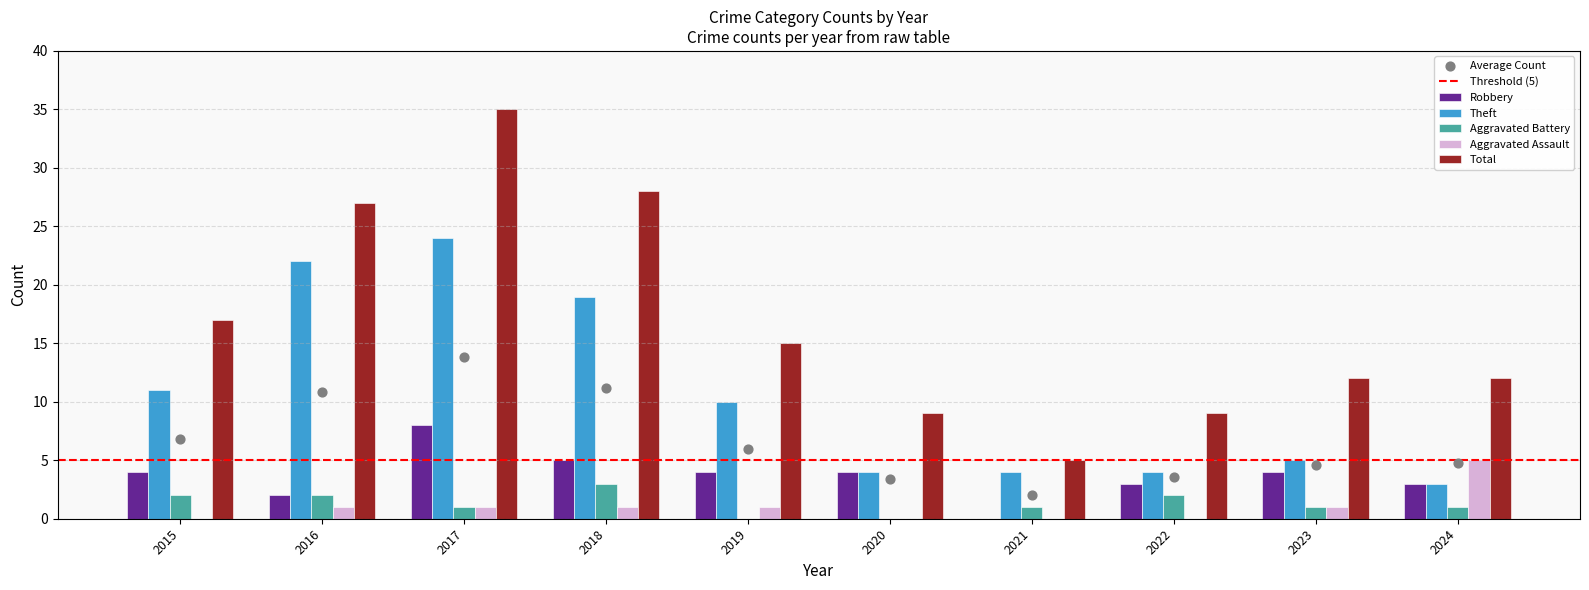

Which series contains the lowest Y value?

Robbery